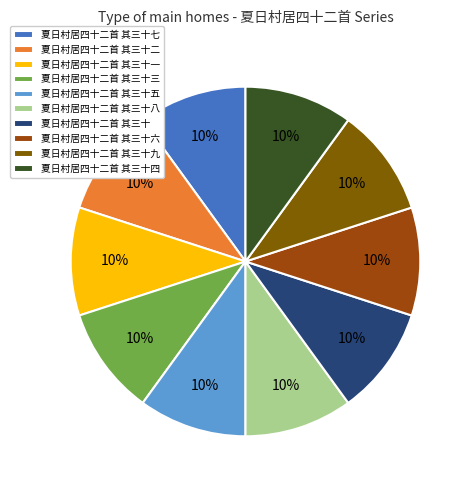

Is 夏日村居四十二首 其三十 the majority of the pie?

No